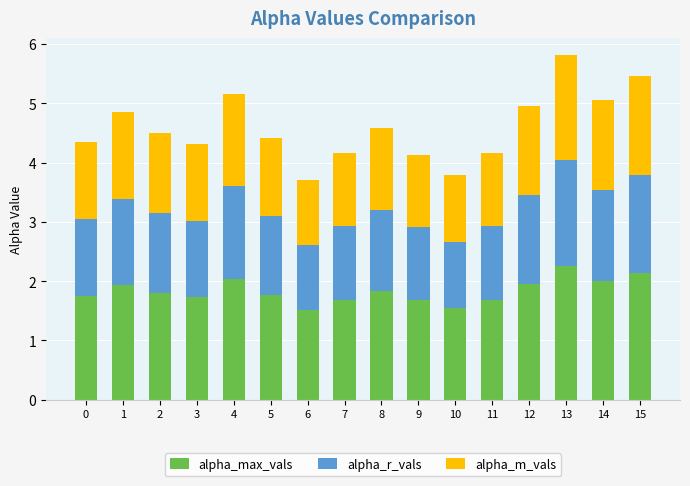

Is it true that alpha_max_vals equals 1.9 at 1?

True